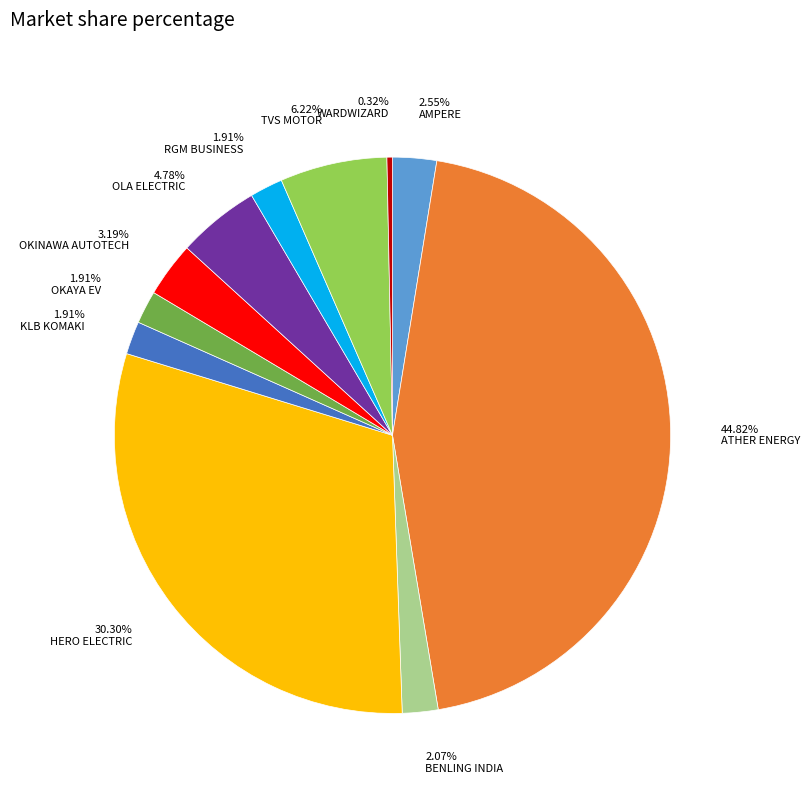

Is there a majority slice in this chart?

No